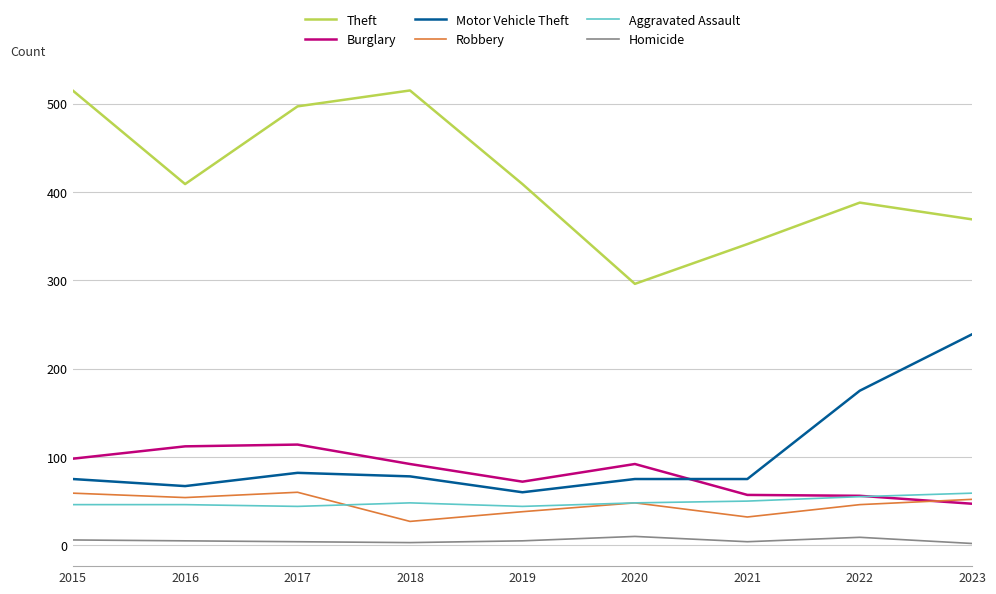

Is it true that Aggravated Assault equals 17 at 2019?

False